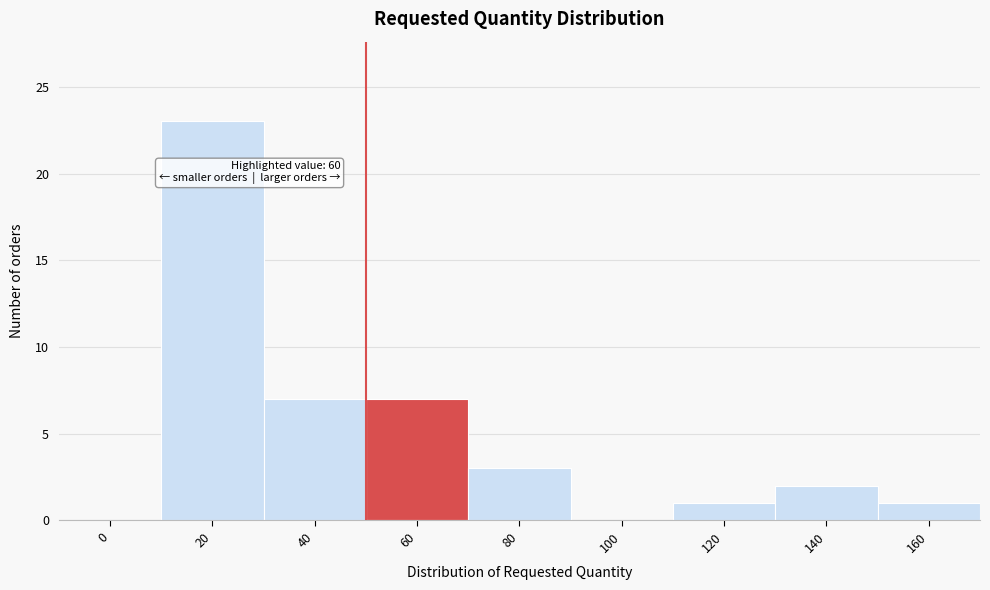

Reading right to left, extract all data points from this chart.

160=1	140=2	120=1	100=0	80=3	60=7	40=7	20=23	0=0